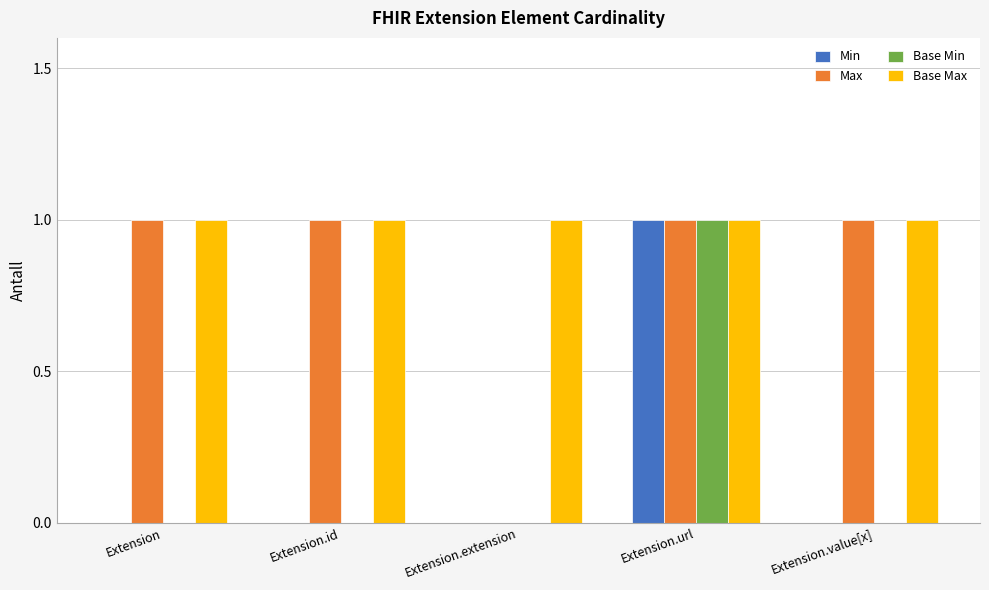

Does the chart contain stacked bars?

No